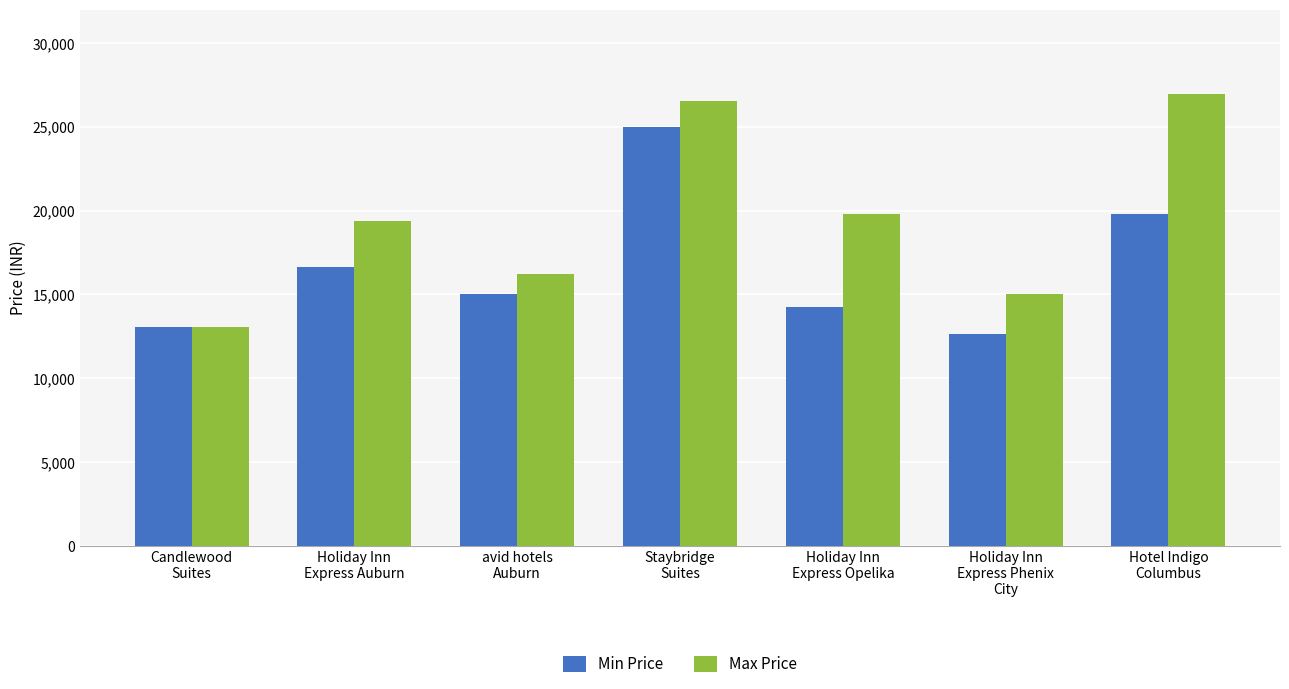

Rank the categories by Min Price value from highest to lowest.

Staybridge
Suites, Hotel Indigo
Columbus, Holiday Inn
Express Auburn, avid hotels
Auburn, Holiday Inn
Express Opelika, Candlewood
Suites, Holiday Inn
Express Phenix
City